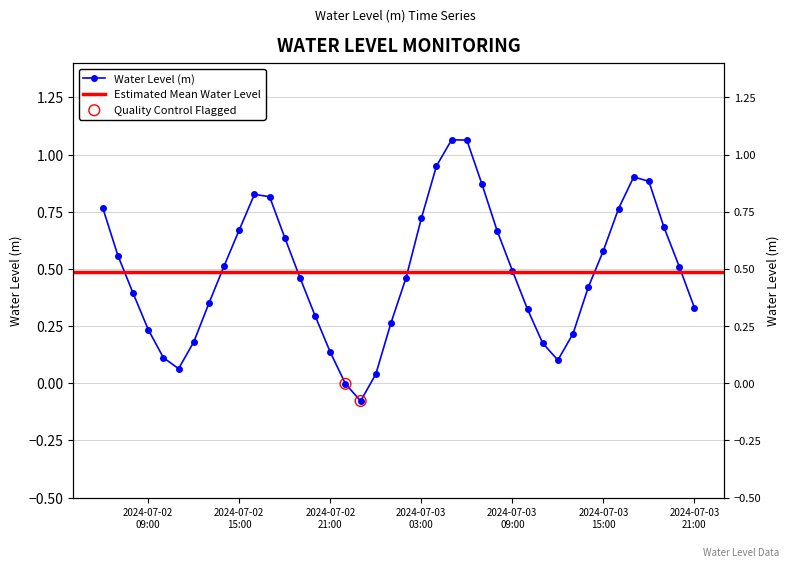

What is the change in value from 2024-07-02 21:00:00 to 2024-07-03 13:00:00?

+0.1